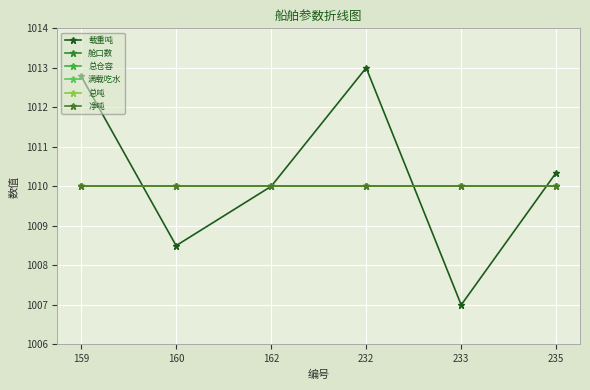

Is this an area chart (filled region under the line)?

No